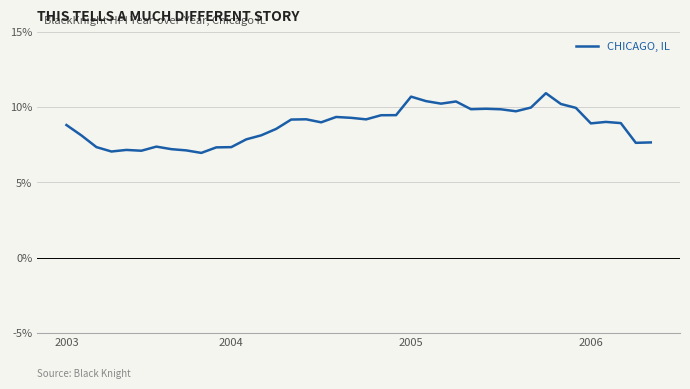

What is the average value?

0.1